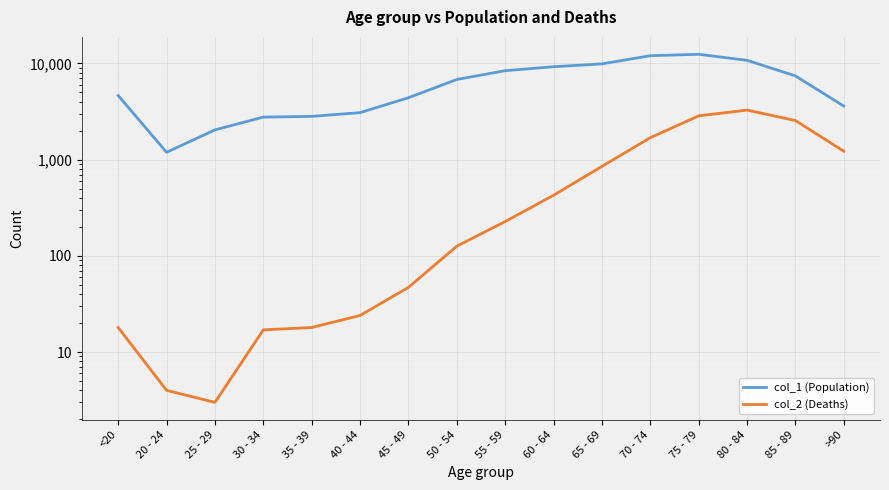

In col_2 (Deaths), how many points are higher than both neighbors (excluding endpoints)?

1